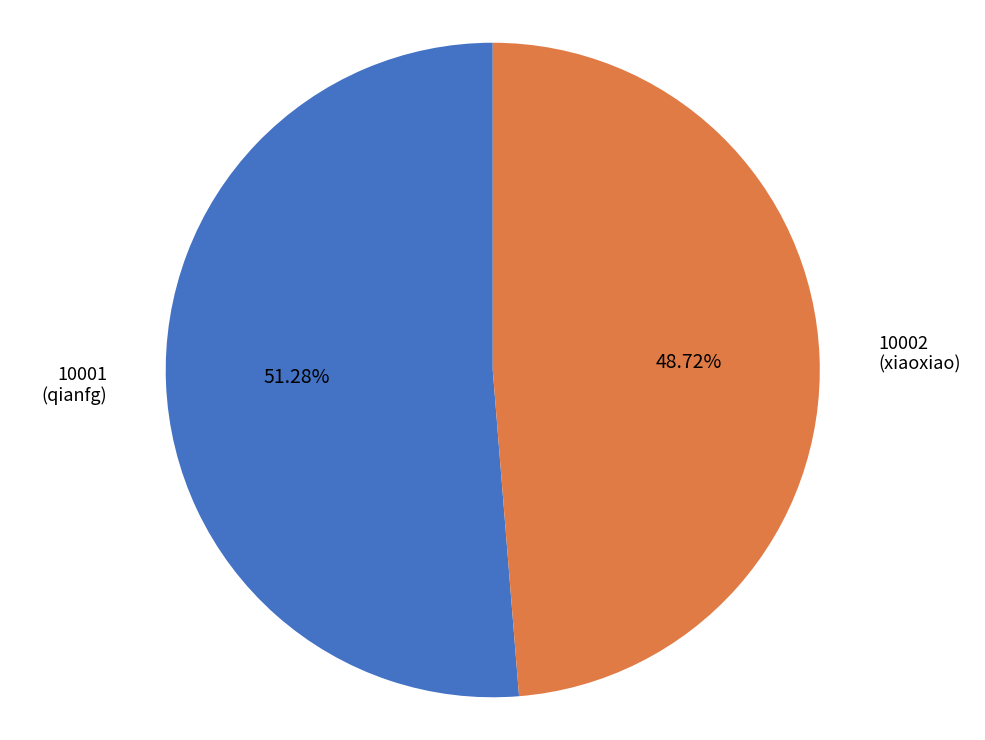

Is it true that 10002 is 44% of the pie?

False